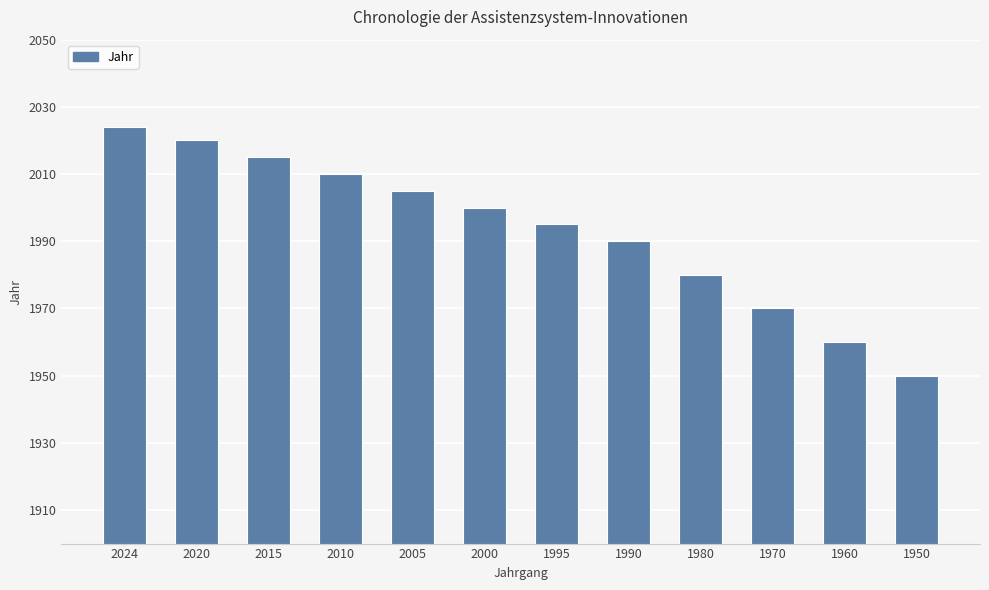

Count the number of categories in the chart.

12